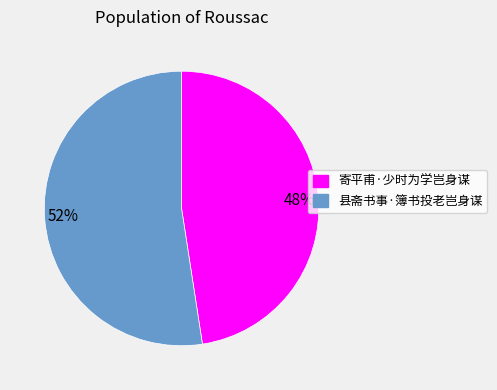

Which category has the smallest portion of the pie?

48%